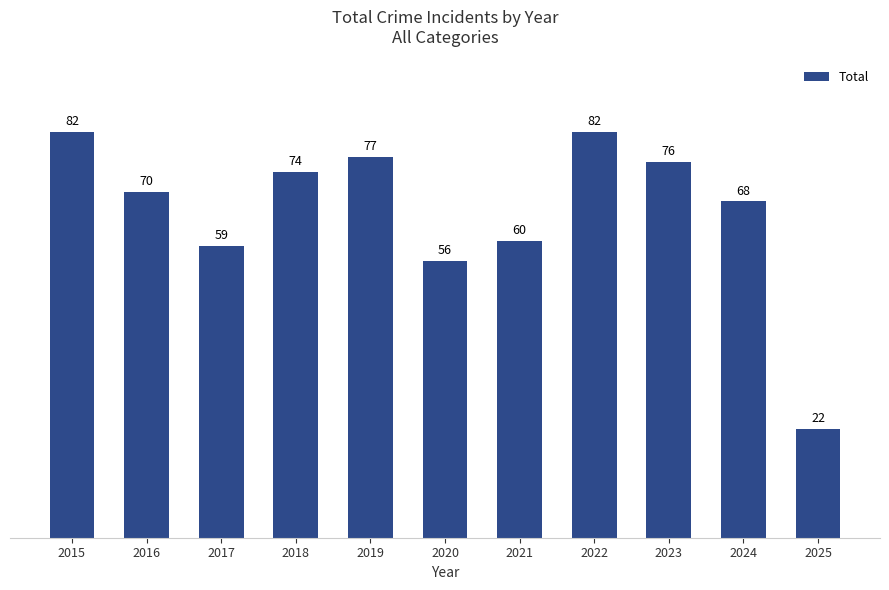

How many data points does each series have?

11